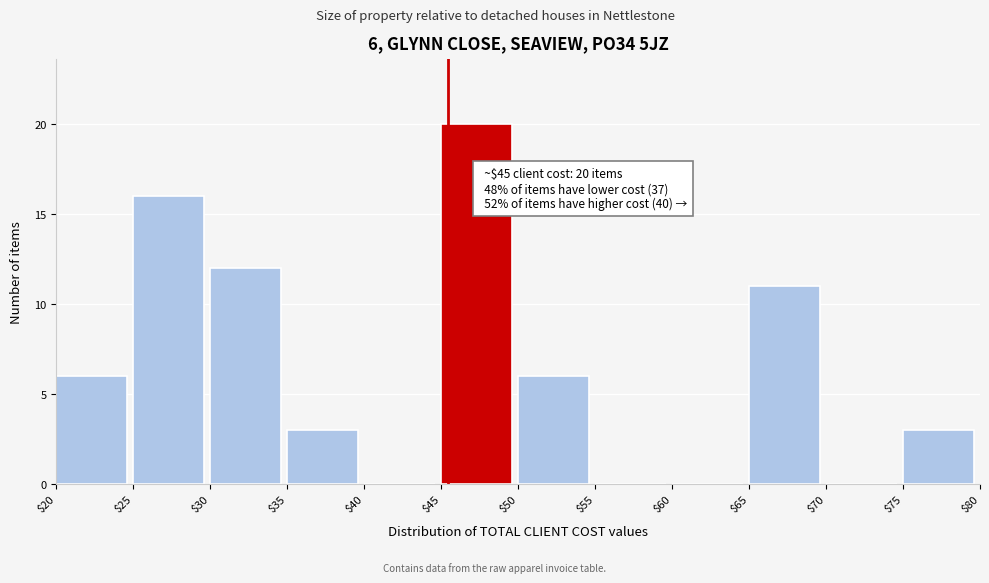

Which range on the x-axis has the tallest bar?

$45 to $50